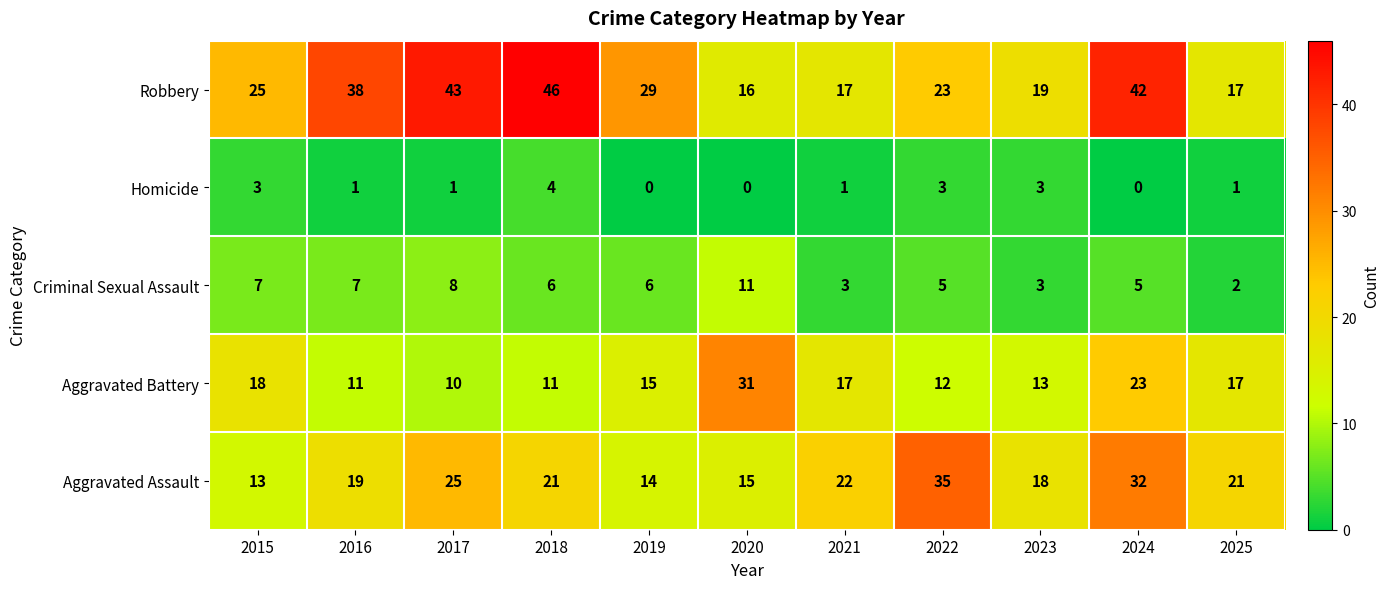

The value of Aggravated Assault at 2019 is 6. True or false?

False